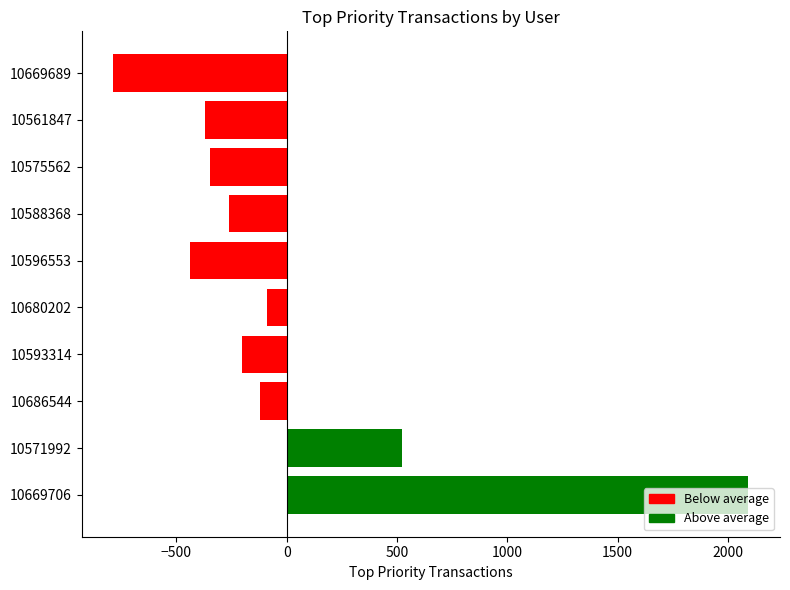

What is the smallest value displayed?

-785.1